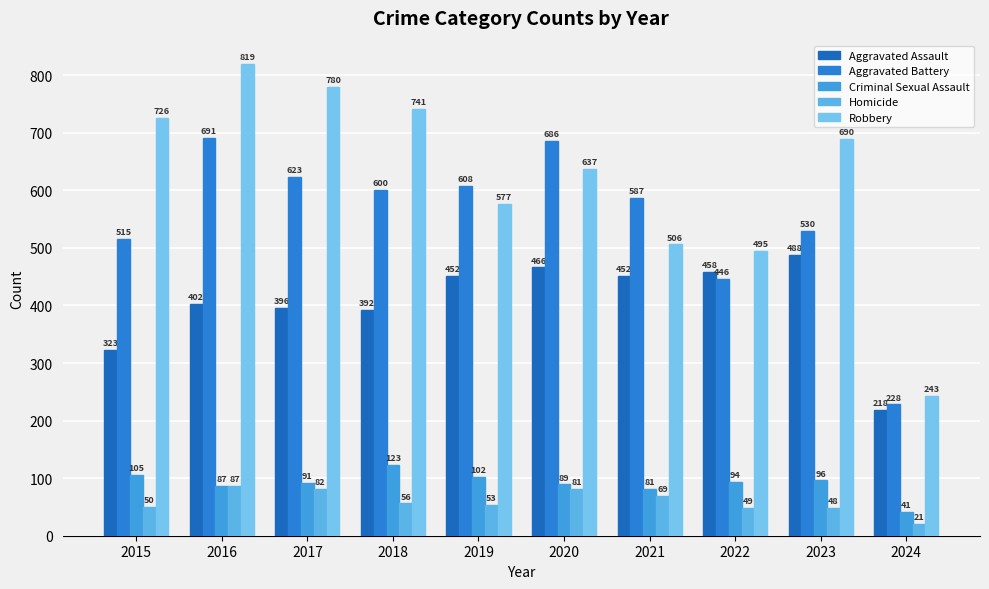

Which series changed the most between 2015 and 2021?

Robbery